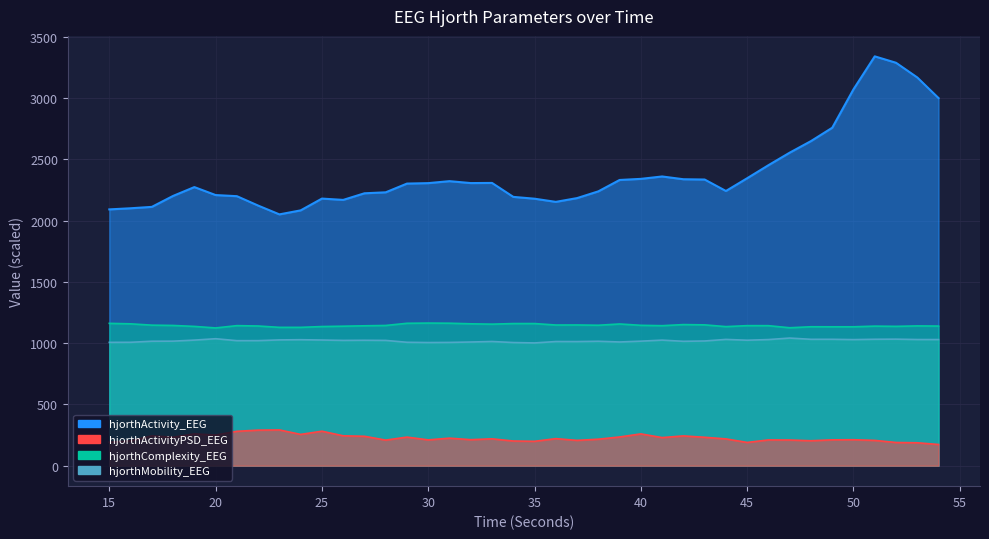

Where is the first local minimum for hjorthComplexity_EEG?

20